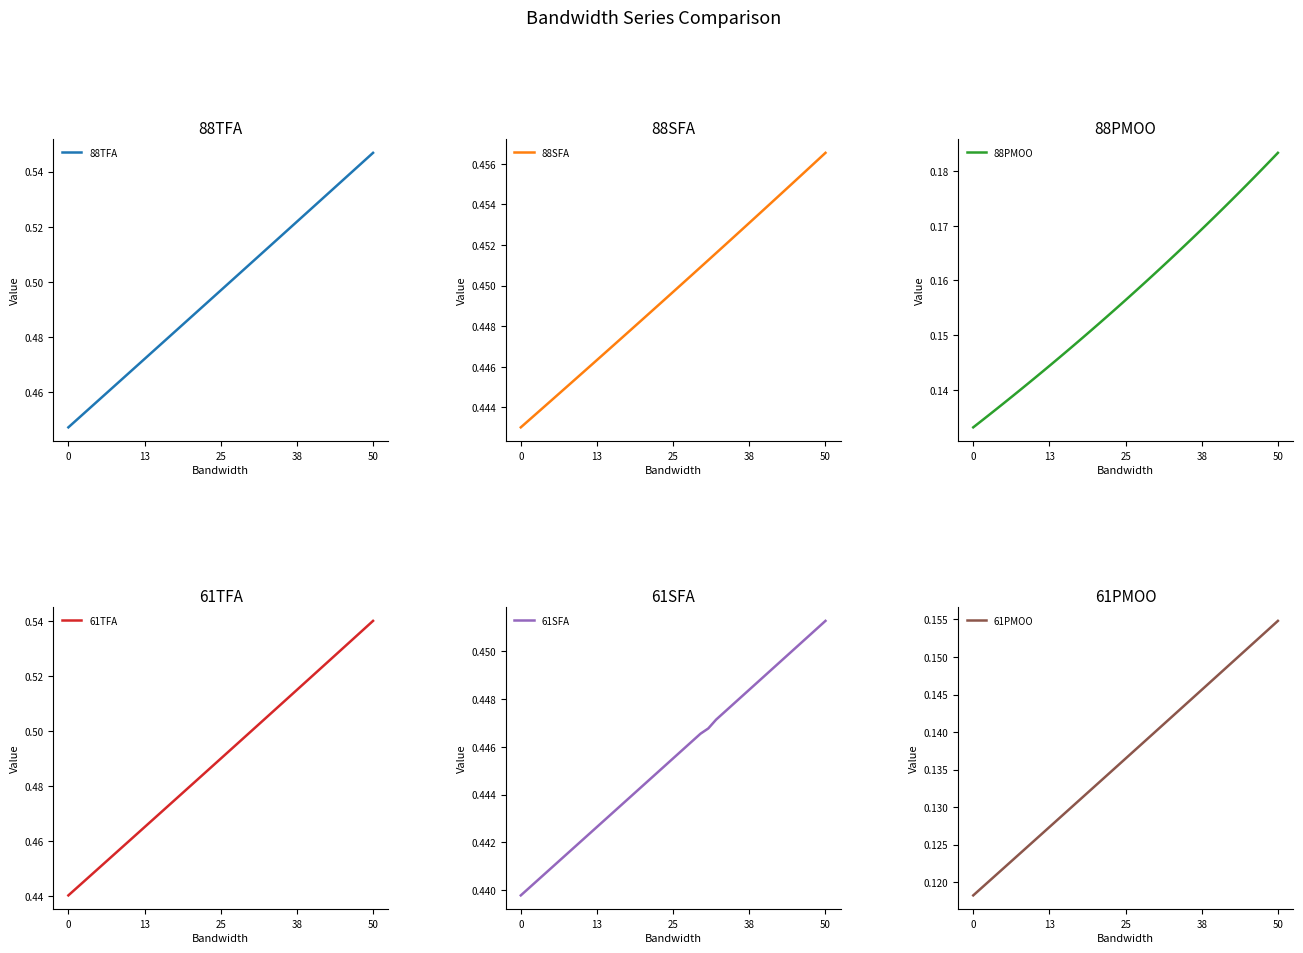

True or false: 61PMOO and 88TFA cross at least once.

False